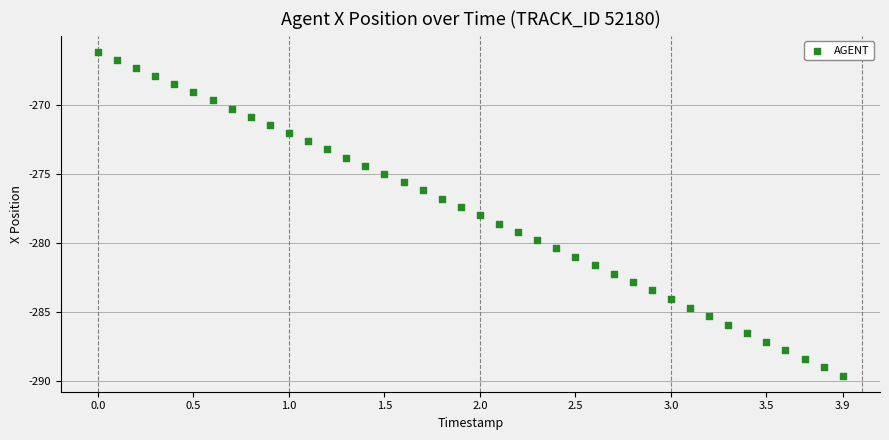

What is the range of X values (max minus min)?

3.9